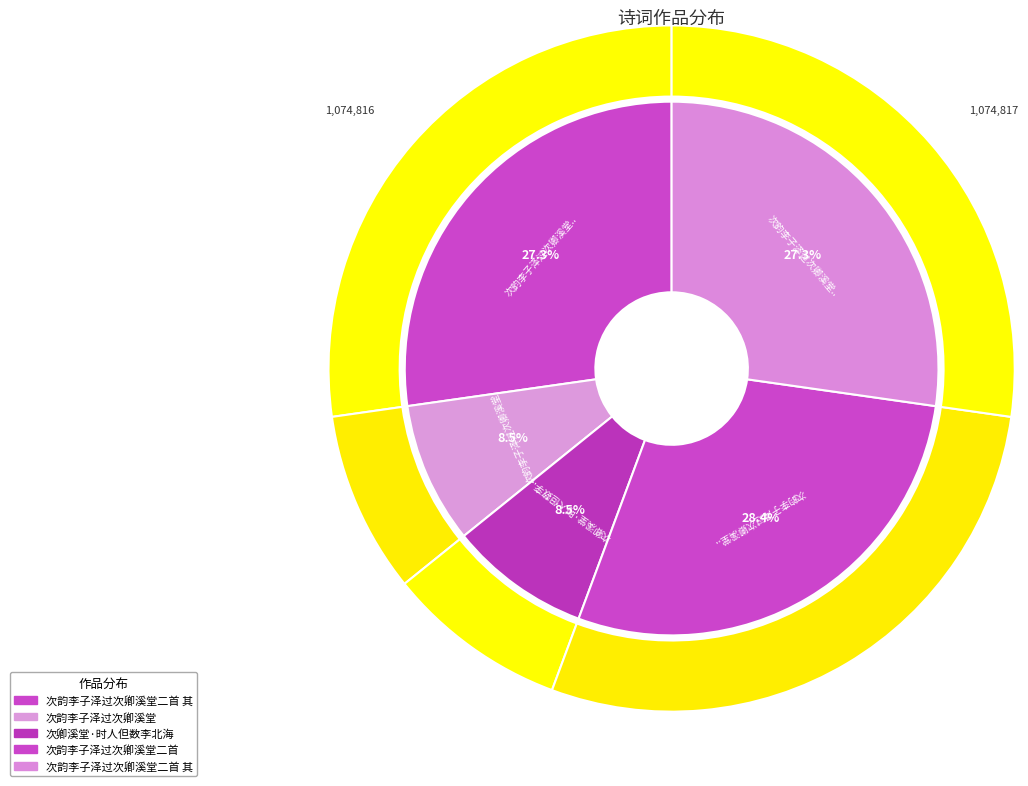

Rank the categories by value from highest to lowest.

次韵李子泽过次卿溪堂二首, 次韵李子泽过次卿溪堂二首 其二, 次韵李子泽过次卿溪堂二首 其一, 次韵李子泽过次卿溪堂, 次卿溪堂·时人但数李北海